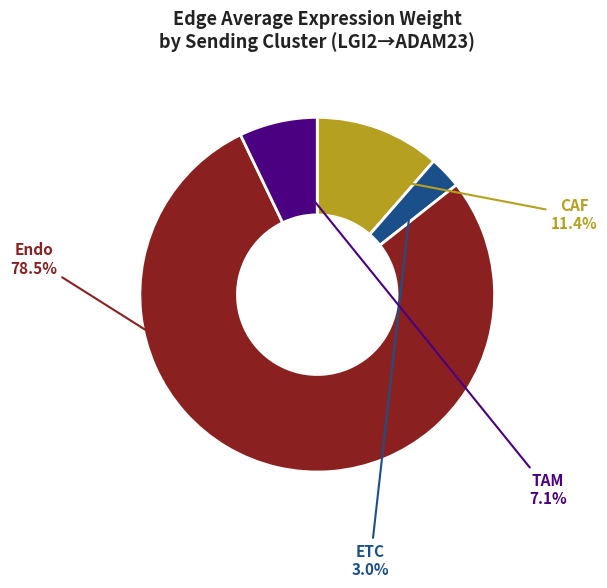

Does any single category account for the majority?

Yes